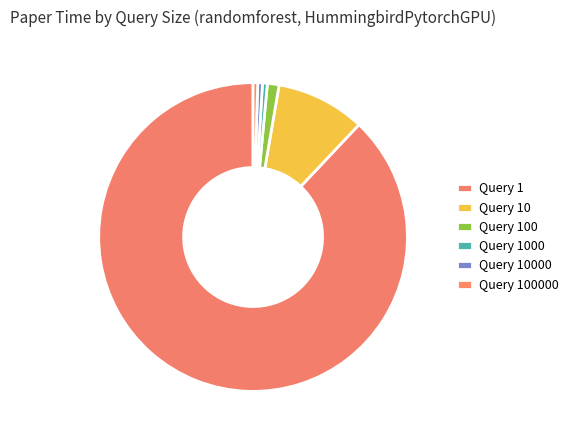

Which slice is the smallest?

100000